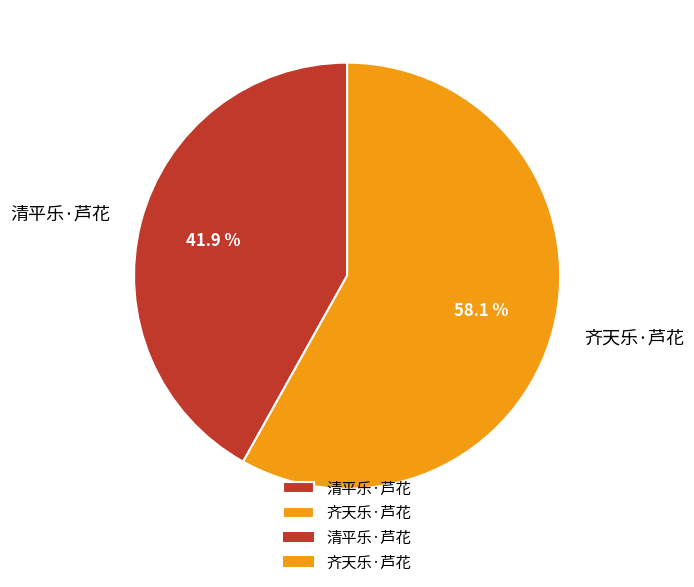

Rank the categories by value from lowest to highest.

清平乐·芦花, 齐天乐·芦花